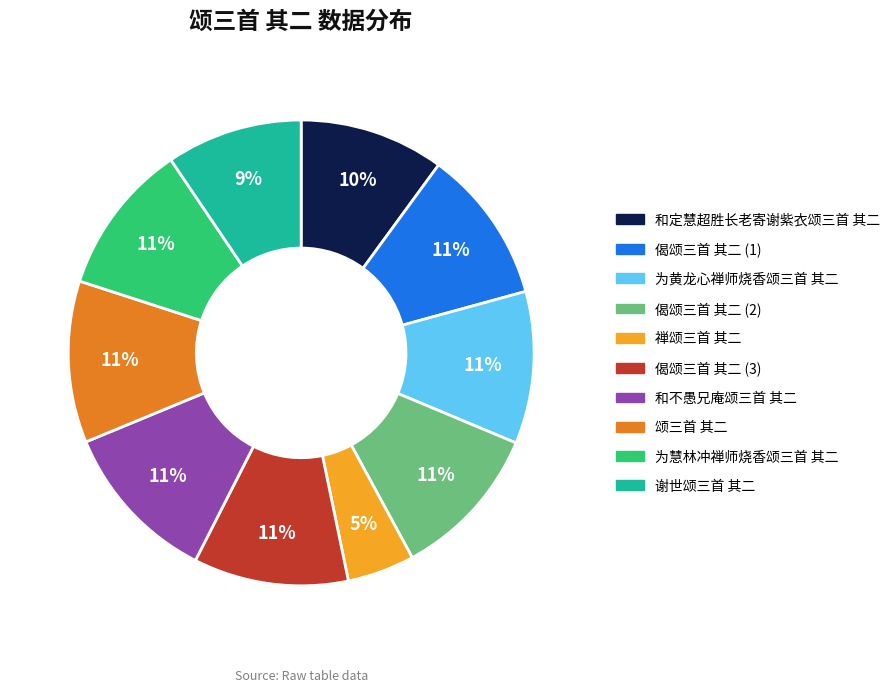

To the nearest percent, what is the average slice percentage?

10%